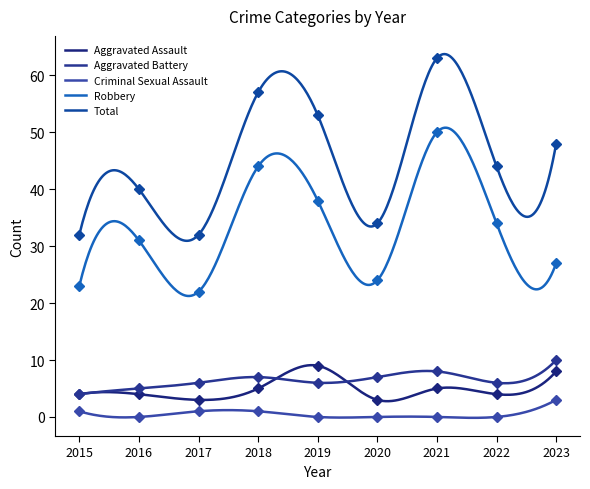

True or false: Criminal Sexual Assault and Total intersect in this chart.

False